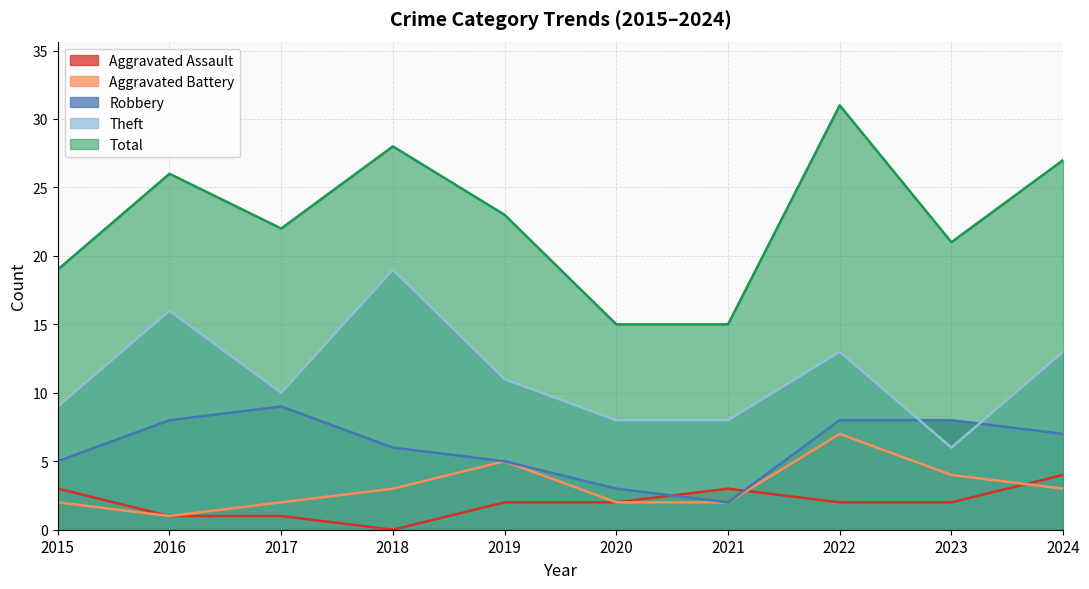

True or false: Robbery has a value of 7 at 2024.

True